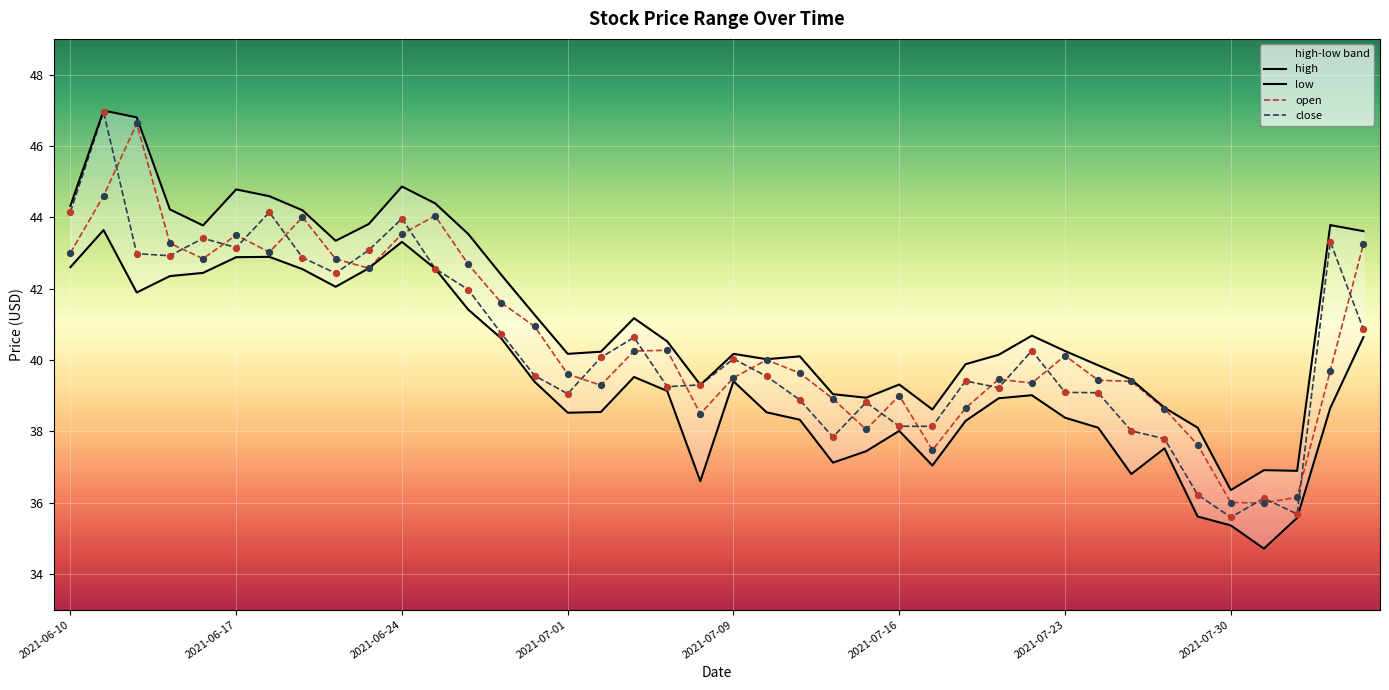

Which series contains the lowest Y value?

low